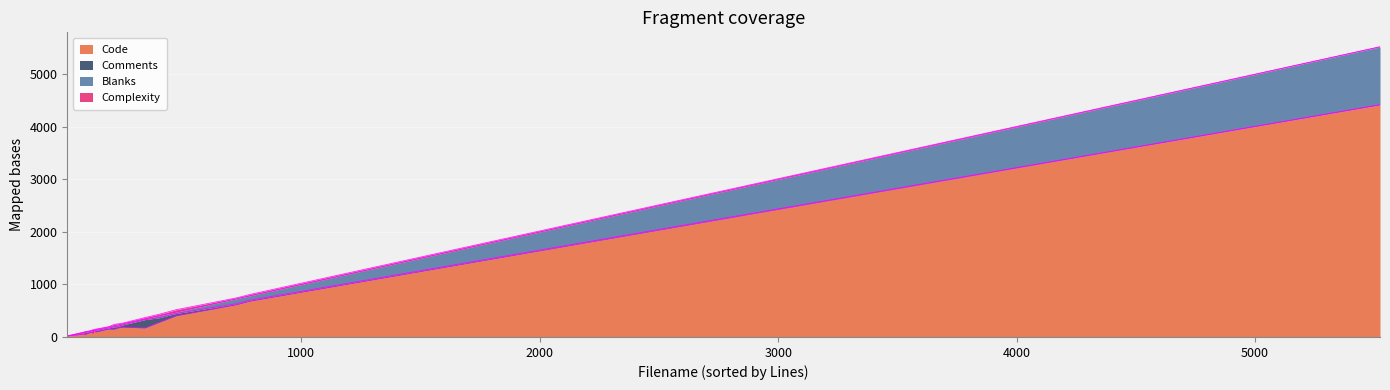

True or false: Complexity has more than 0 points higher than both neighbors.

True